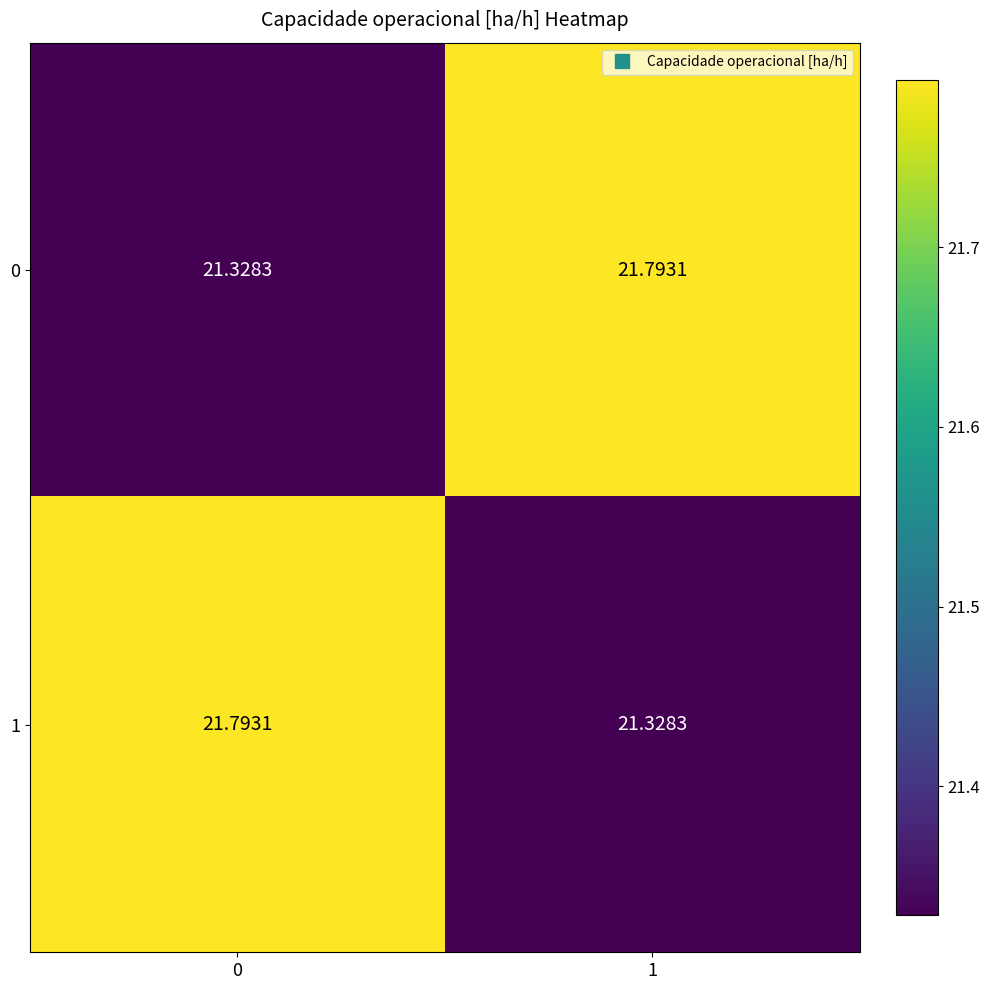

Is the value of 0 at 1 greater than the value of 1 at 1?

Yes